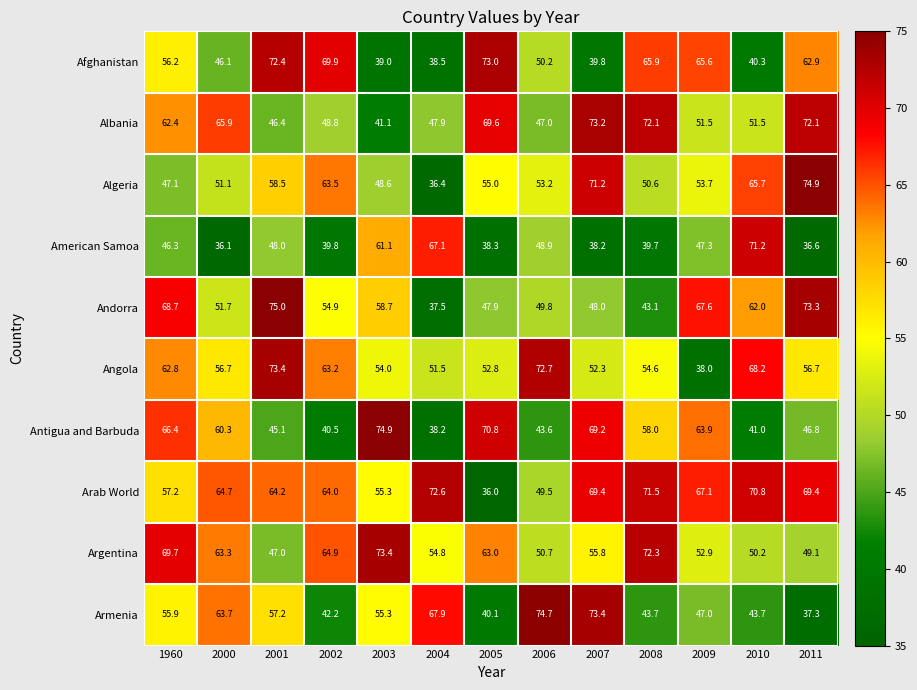

Rank the series at 2010 from highest to lowest value.

American Samoa, Arab World, Angola, Algeria, Andorra, Albania, Argentina, Armenia, Antigua and Barbuda, Afghanistan